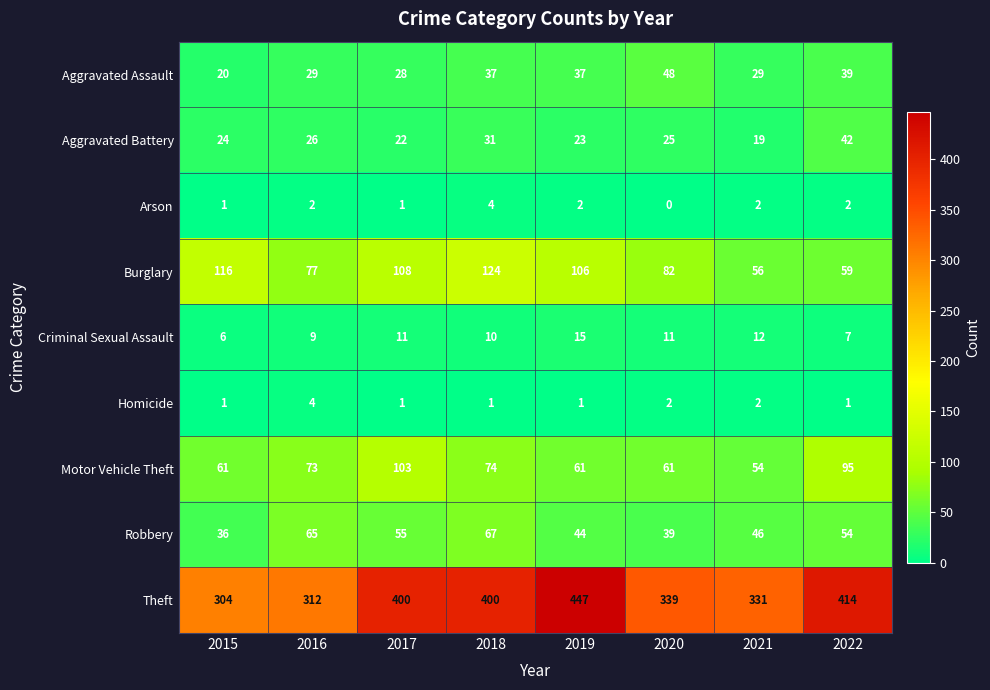

What is the total value across all series at 2015?

569